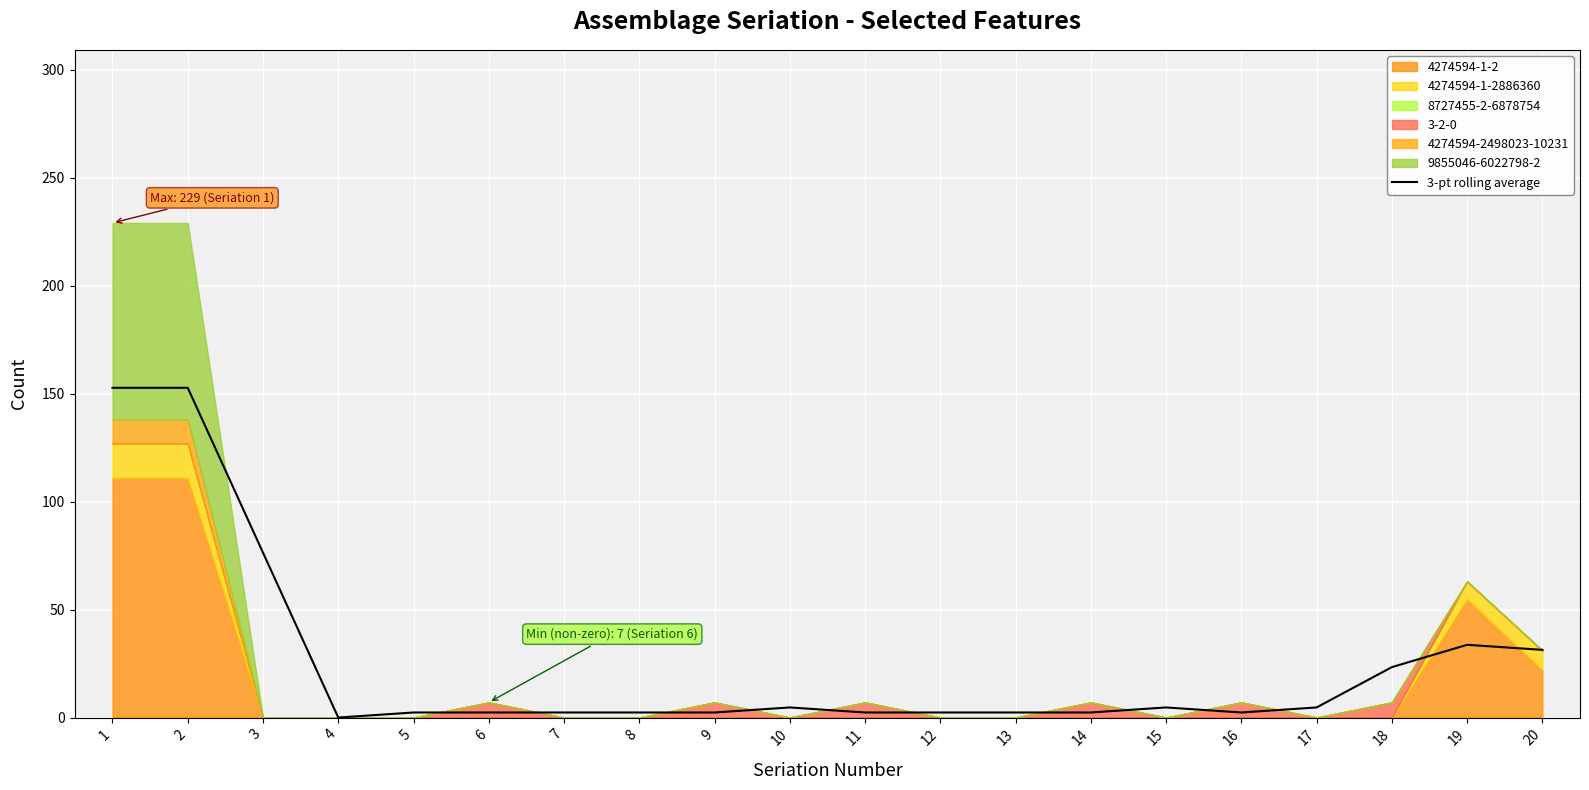

List the labels in order of value, smallest first.

4, 5, 6, 7, 8, 9, 11, 12, 13, 14, 16, 10, 15, 17, 18, 20, 19, 3, 1, 2